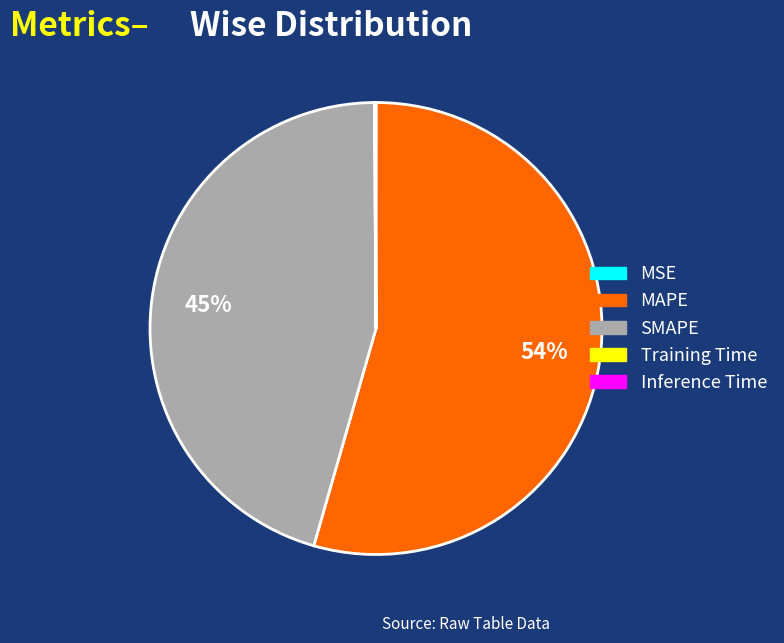

Which slice represents more than half of the pie?

MAPE